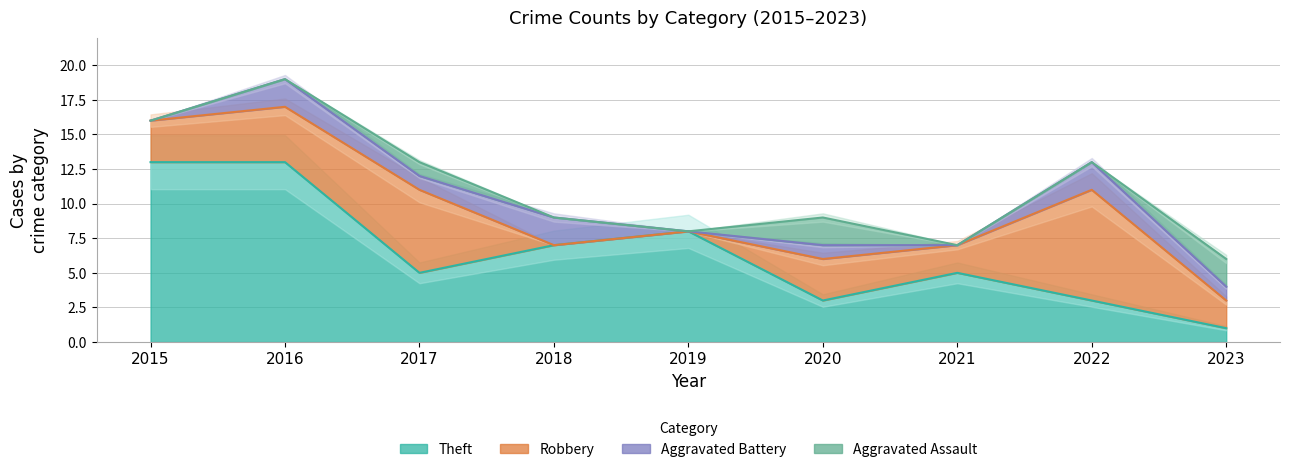

How many lines are shown in the chart?

5